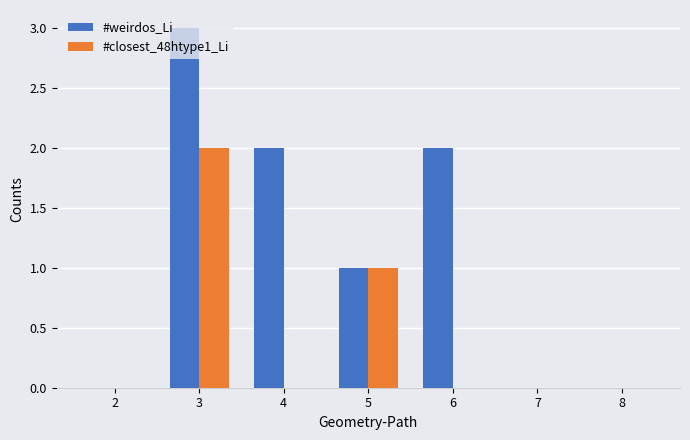

How many distinct data groups are displayed?

2